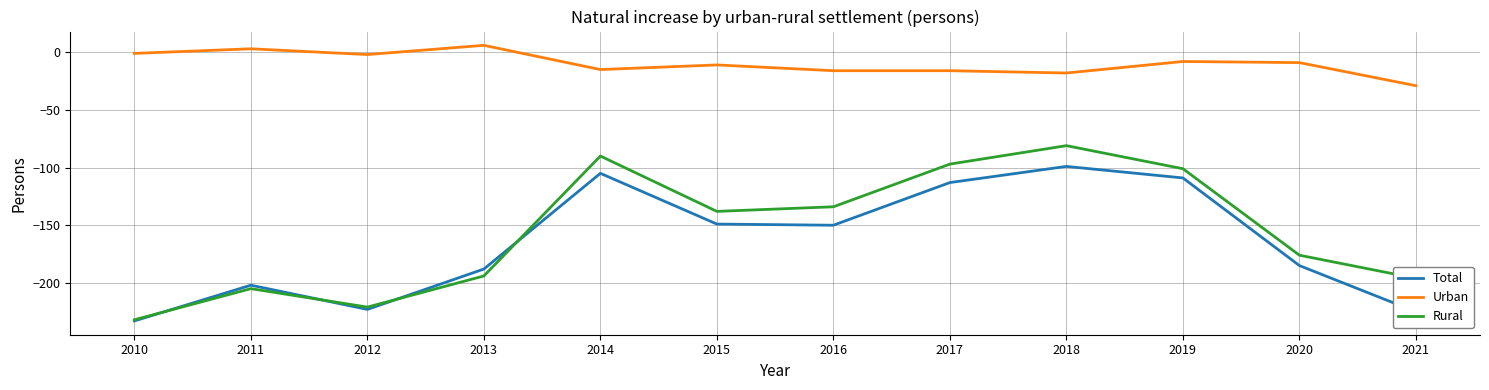

Where is the first local maximum for Urban?

2011